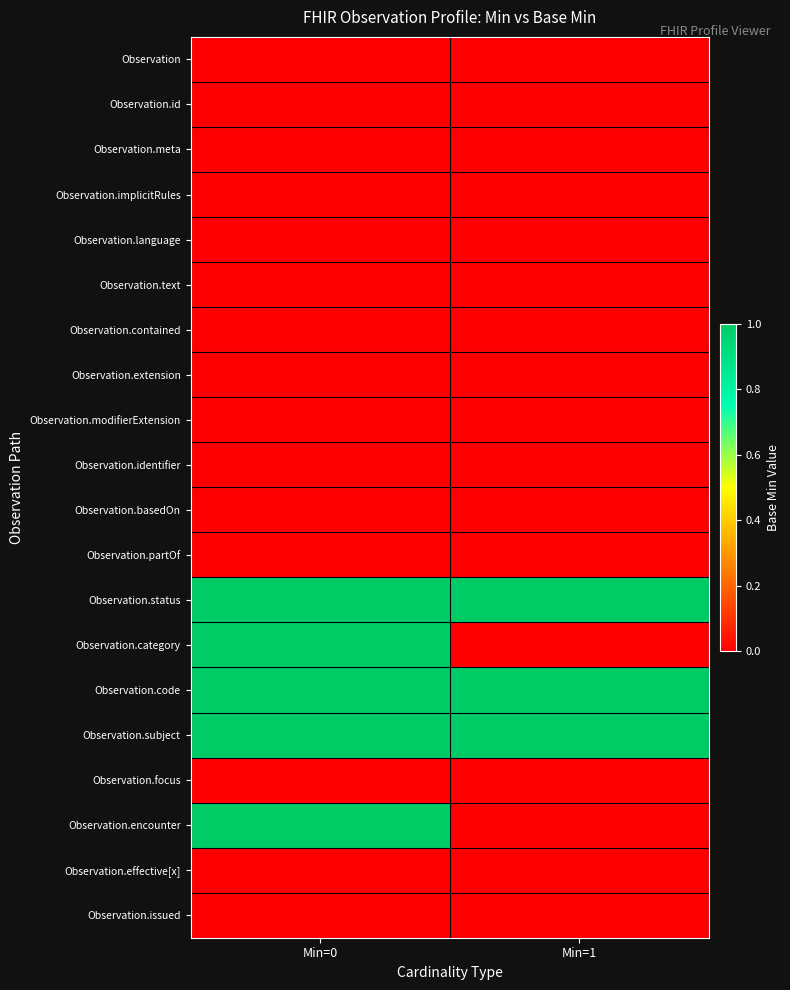

Reading left to right, list all the values displayed in this chart.

Observation: Min=0=0	Min=1=0
Observation.id: Min=0=0	Min=1=0
Observation.meta: Min=0=0	Min=1=0
Observation.implicitRules: Min=0=0	Min=1=0
Observation.language: Min=0=0	Min=1=0
Observation.text: Min=0=0	Min=1=0
Observation.contained: Min=0=0	Min=1=0
Observation.extension: Min=0=0	Min=1=0
Observation.modifierExtension: Min=0=0	Min=1=0
Observation.identifier: Min=0=0	Min=1=0
Observation.basedOn: Min=0=0	Min=1=0
Observation.partOf: Min=0=0	Min=1=0
Observation.status: Min=0=1	Min=1=1
Observation.category: Min=0=1	Min=1=0
Observation.code: Min=0=1	Min=1=1
Observation.subject: Min=0=1	Min=1=1
Observation.focus: Min=0=0	Min=1=0
Observation.encounter: Min=0=1	Min=1=0
Observation.effective[x]: Min=0=0	Min=1=0
Observation.issued: Min=0=0	Min=1=0